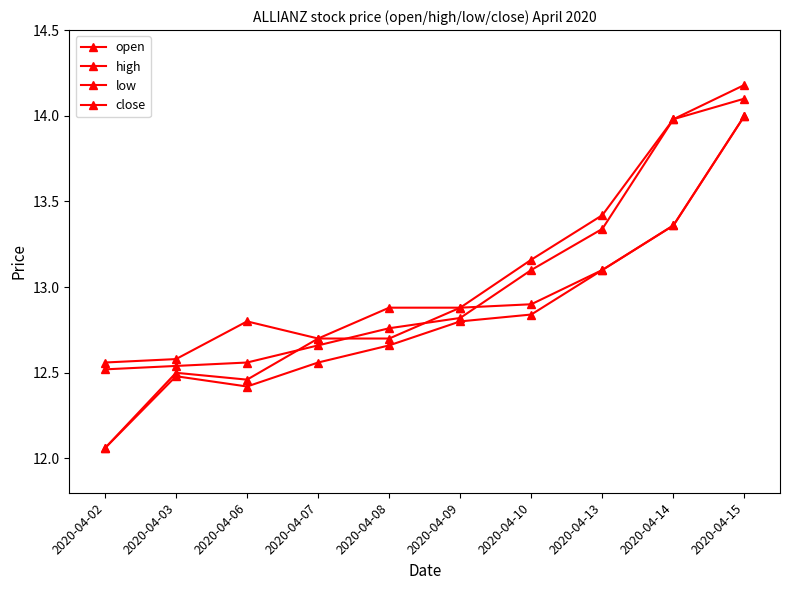

Reading left to right, list all the values displayed in this chart.

open: 2020-04-02=12.1	2020-04-03=12.5	2020-04-06=12.5	2020-04-07=12.7	2020-04-08=12.7	2020-04-09=12.9	2020-04-10=12.9	2020-04-13=13.1	2020-04-14=13.4	2020-04-15=14.0
high: 2020-04-02=12.6	2020-04-03=12.6	2020-04-06=12.8	2020-04-07=12.7	2020-04-08=12.9	2020-04-09=12.9	2020-04-10=13.2	2020-04-13=13.4	2020-04-14=14.0	2020-04-15=14.2
low: 2020-04-02=12.1	2020-04-03=12.5	2020-04-06=12.4	2020-04-07=12.6	2020-04-08=12.7	2020-04-09=12.8	2020-04-10=12.8	2020-04-13=13.1	2020-04-14=13.4	2020-04-15=14.0
close: 2020-04-02=12.5	2020-04-03=12.5	2020-04-06=12.6	2020-04-07=12.7	2020-04-08=12.8	2020-04-09=12.8	2020-04-10=13.1	2020-04-13=13.3	2020-04-14=14.0	2020-04-15=14.1